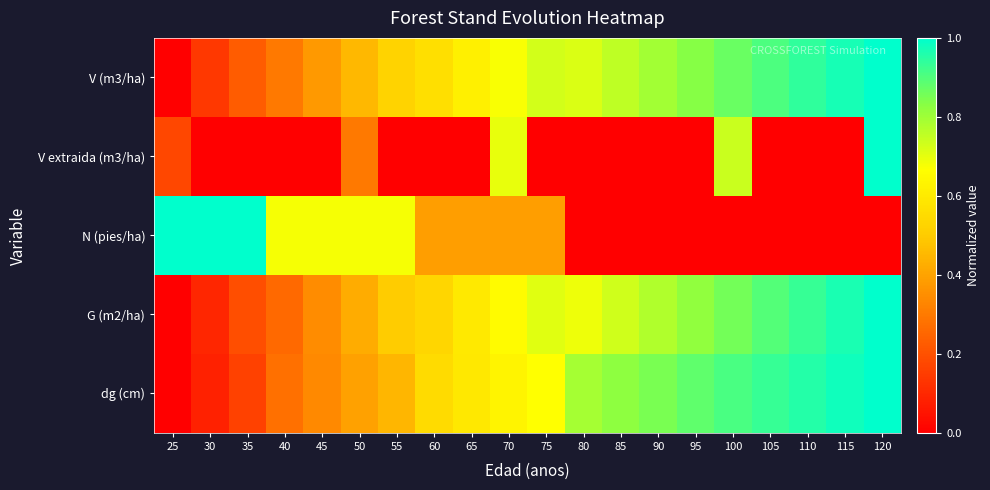

Between 105 and 25, which is larger?

105